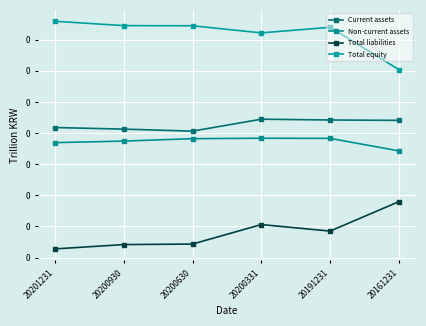

What is the sum of all Non-current assets values?

0.3